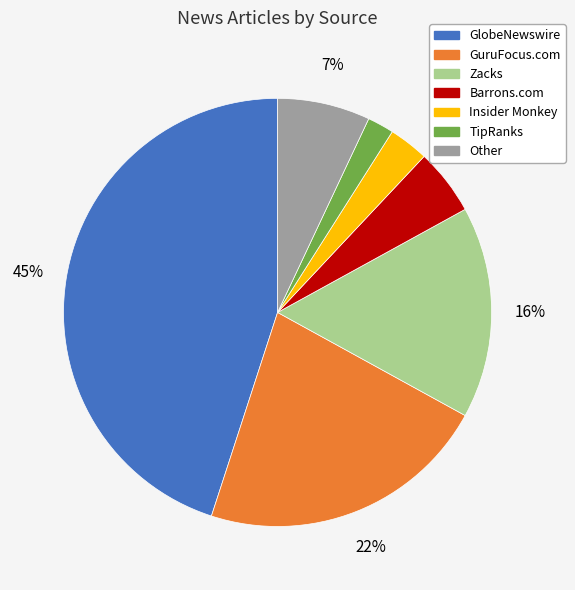

True or false: Other accounts for 7% of the total.

True